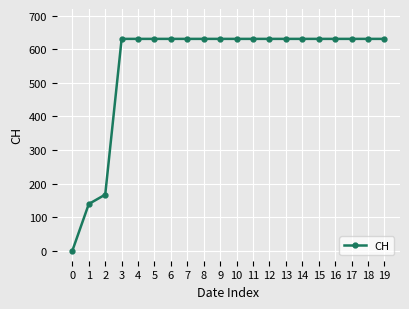

What is the average value?

552